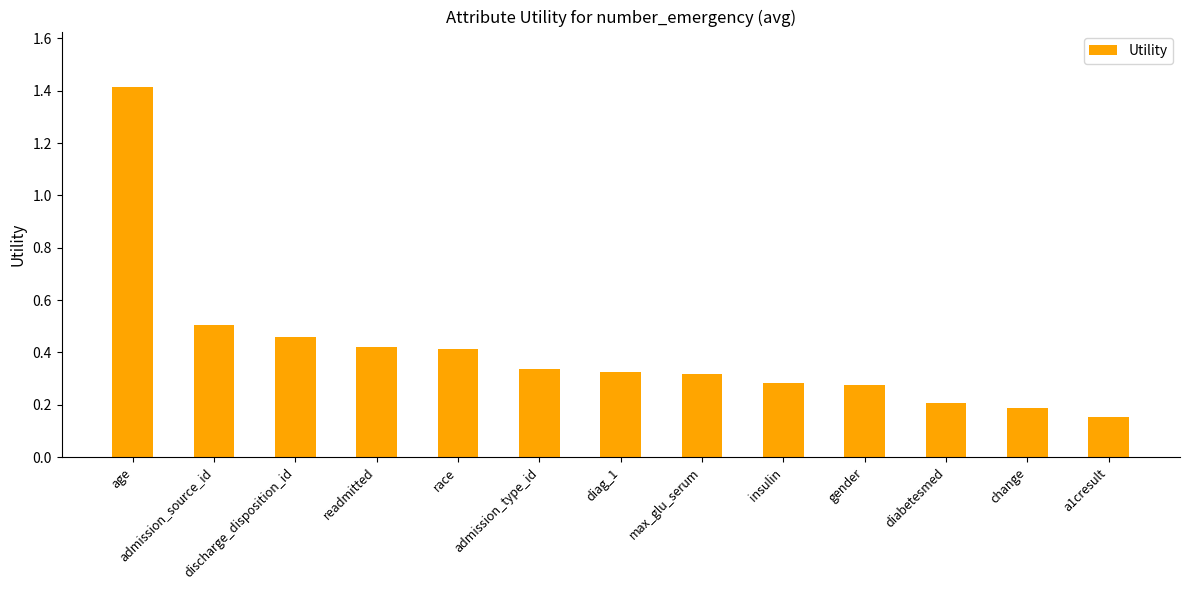

Are the bars horizontal?

No